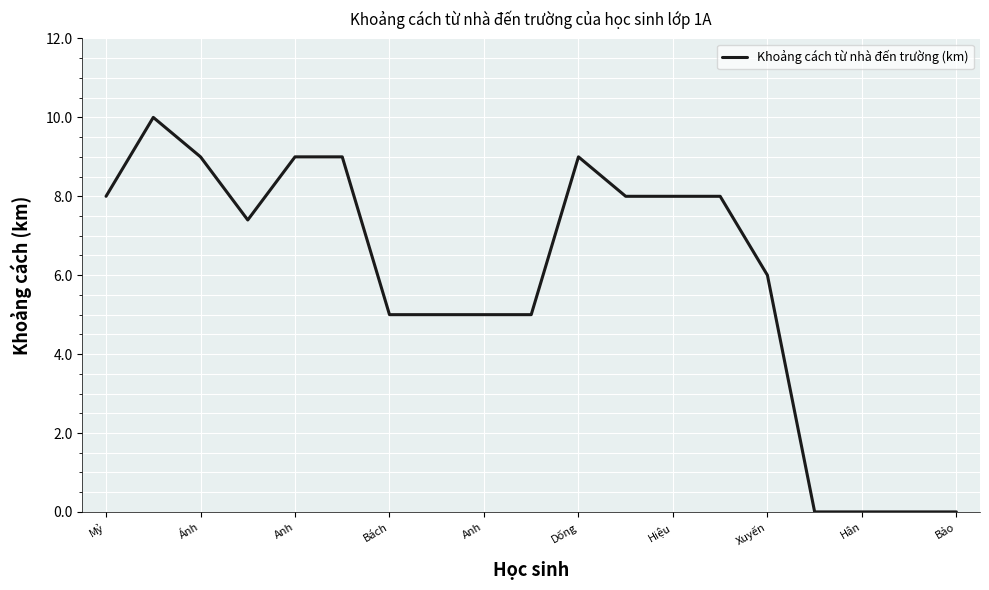

What is the difference between the maximum and minimum values?

10.0